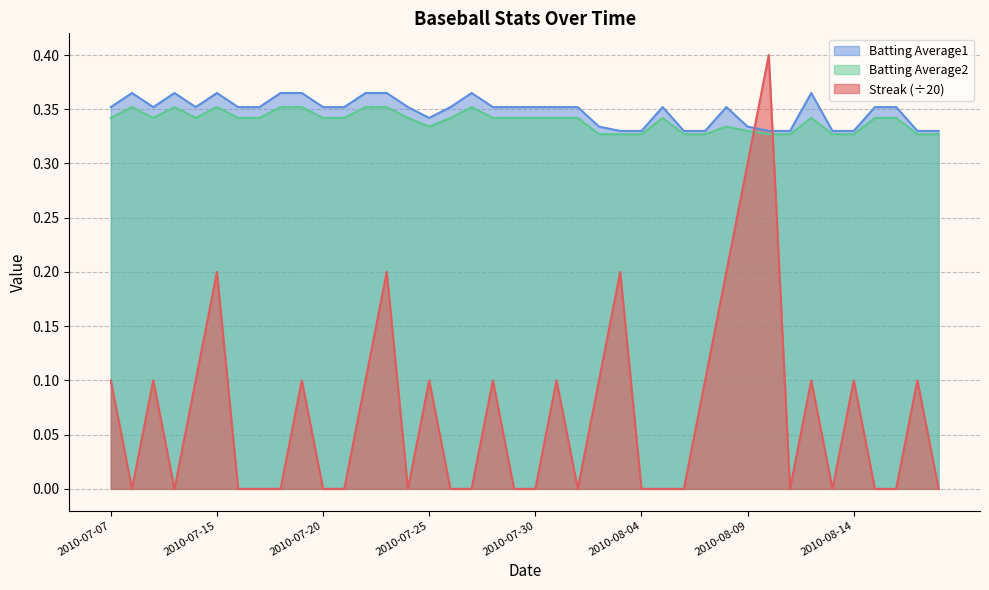

What is the label of the 28th point from the right?

2010-07-22